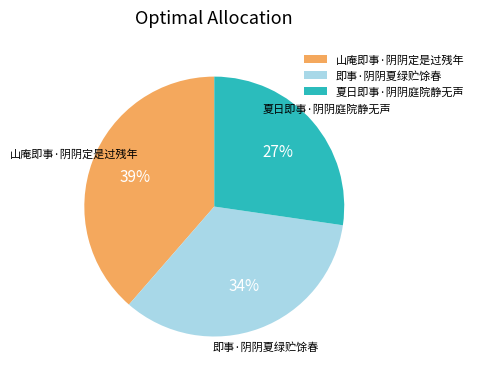

Does 夏日即事·阴阴庭院静无声 account for over 50% of the chart?

No